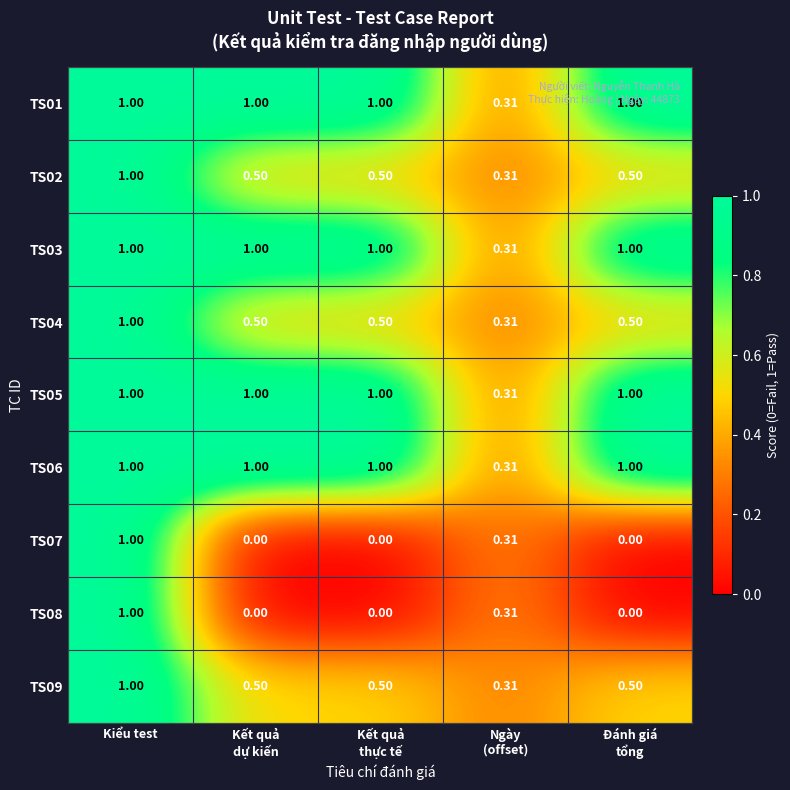

What is the total value across all series at Ngày
(offset)?

2.8